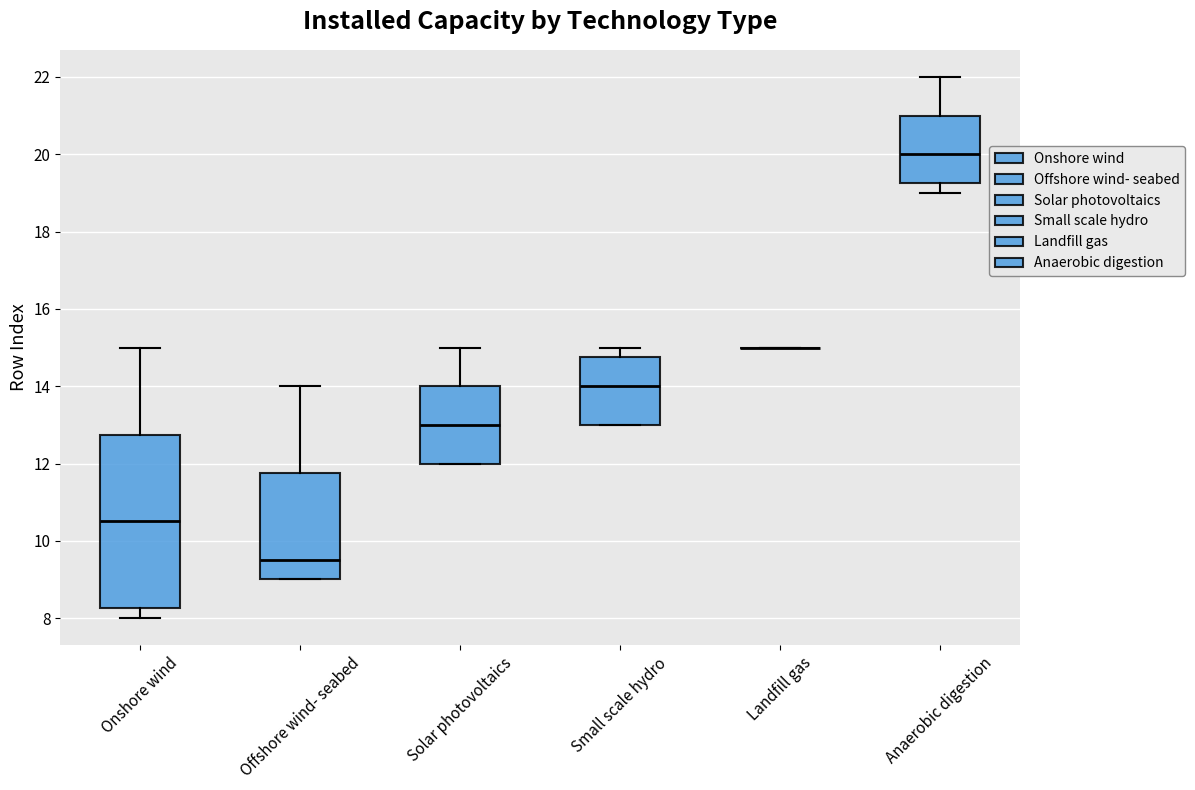

Where does the lower whisker of the box for Anaerobic digestion end on the y-axis? The values are not printed on the chart, so give them approximately, as read against the axis.

19.0